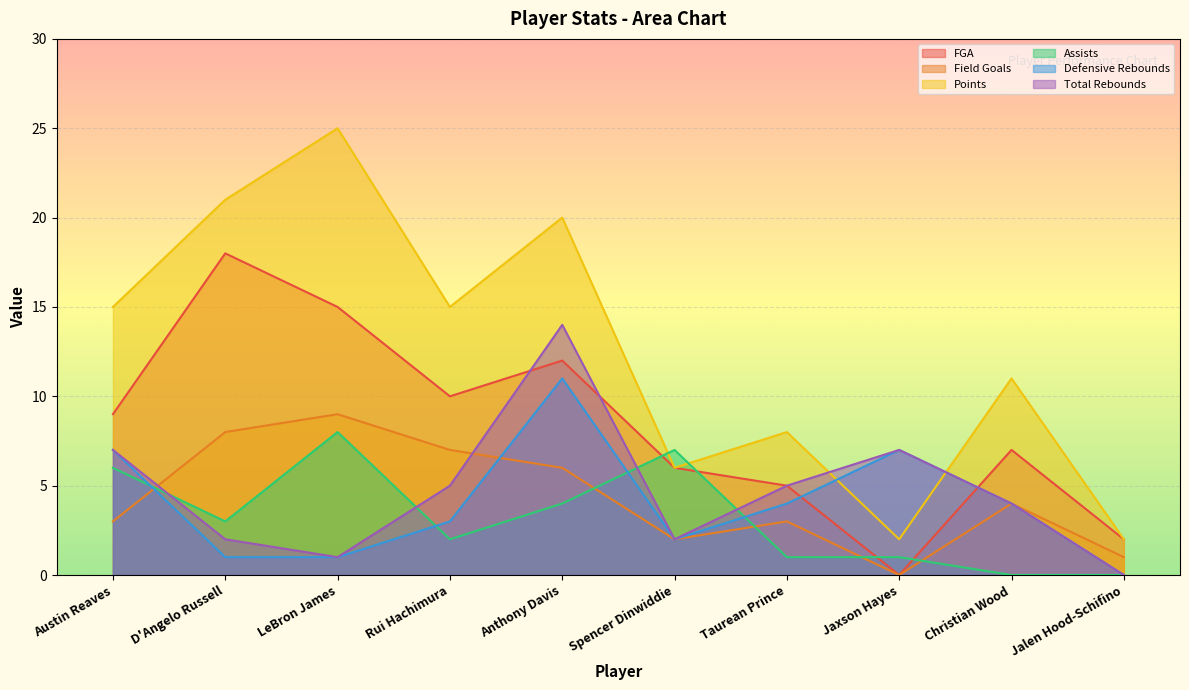

How many lines are shown in the chart?

6